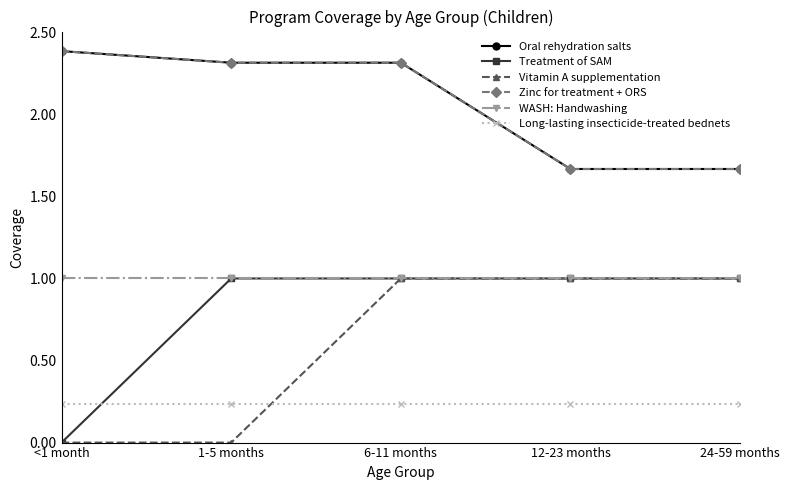

Does the chart have visible grid lines?

No